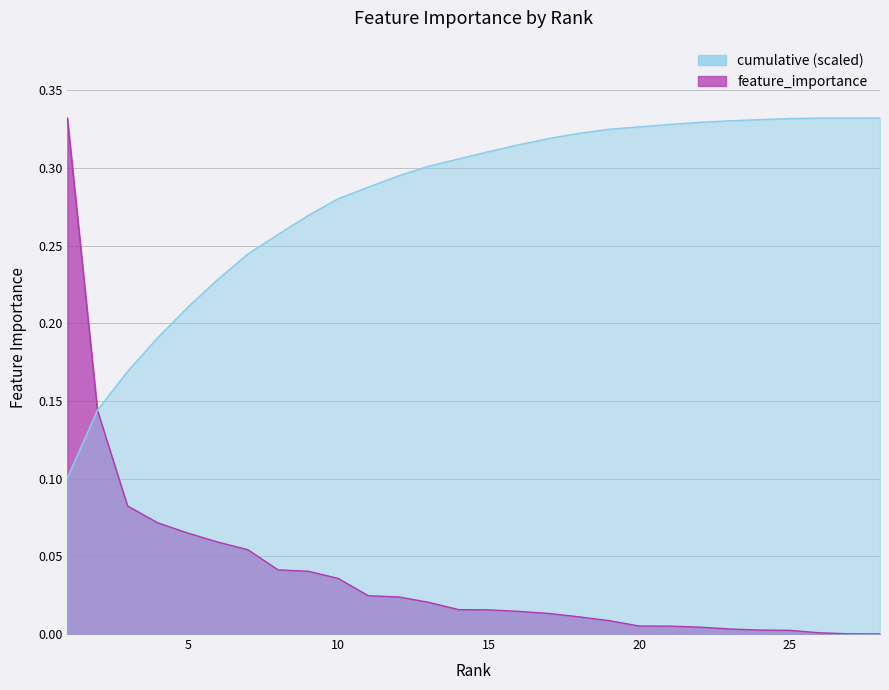

Where is cumulative nearest to the value 0?

1